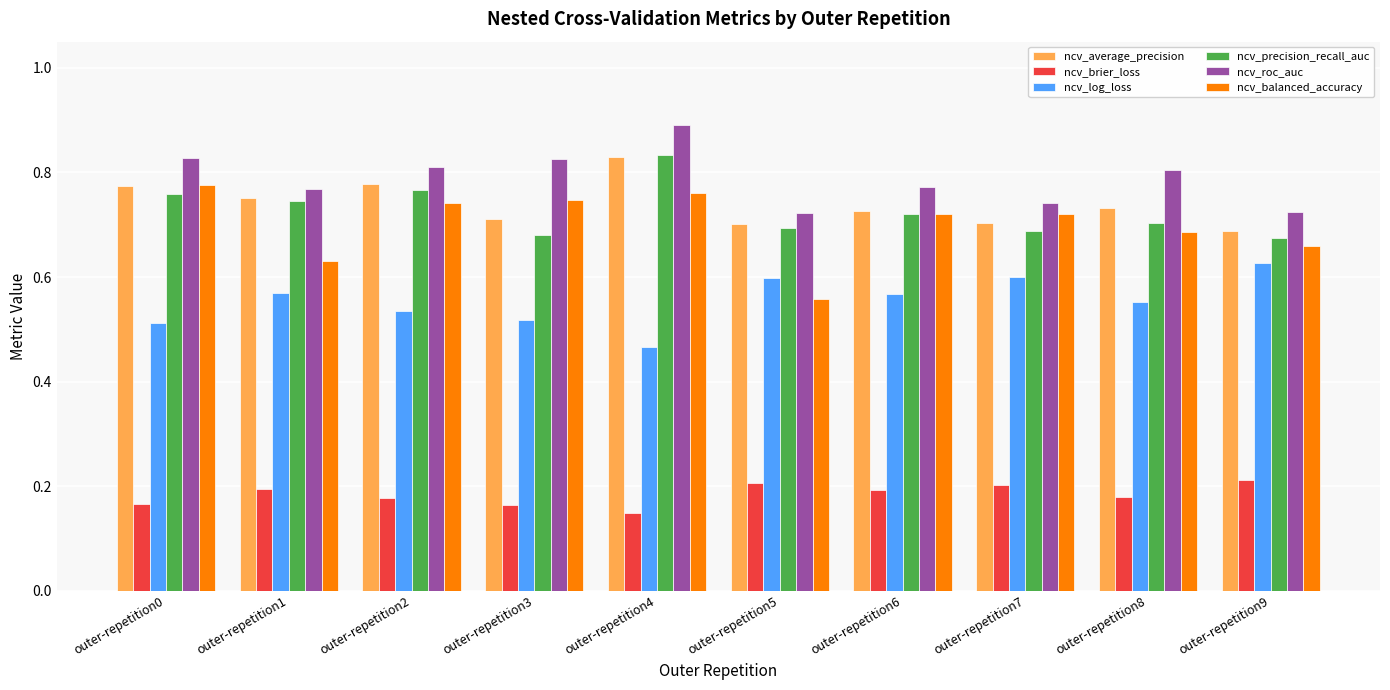

The value of ncv_brier_loss at outer-repetition0 is 0.2. True or false?

True